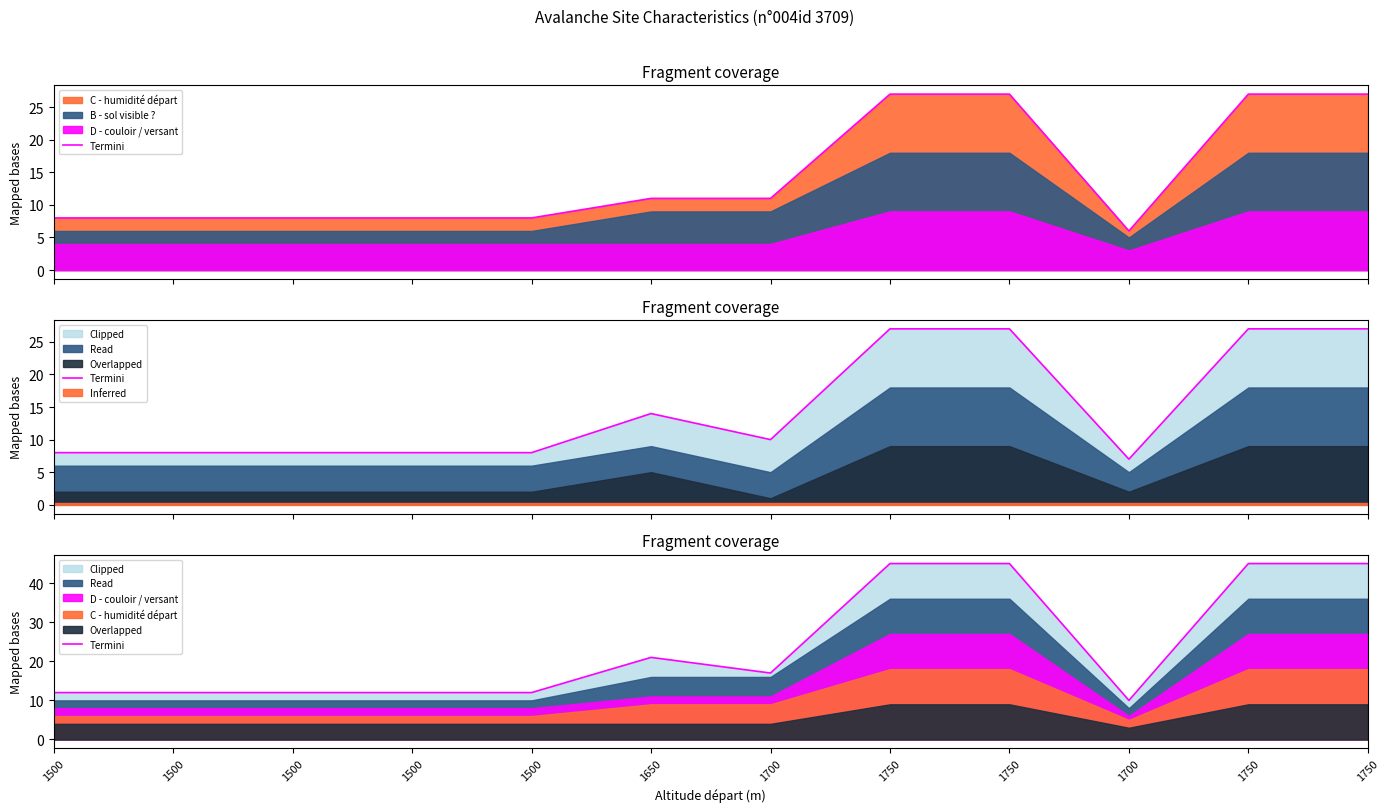

Reading right to left, transcribe all the data shown in this chart.

45	45	10	45	45	17	21	12	12	12	12	12